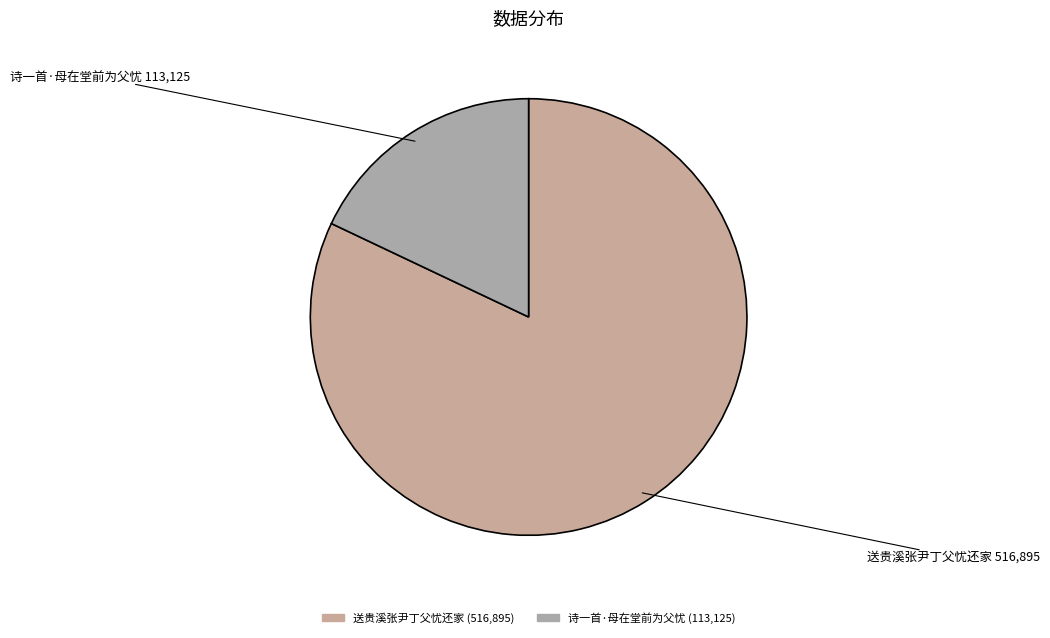

Is there any slice that represents more than half of the pie?

Yes